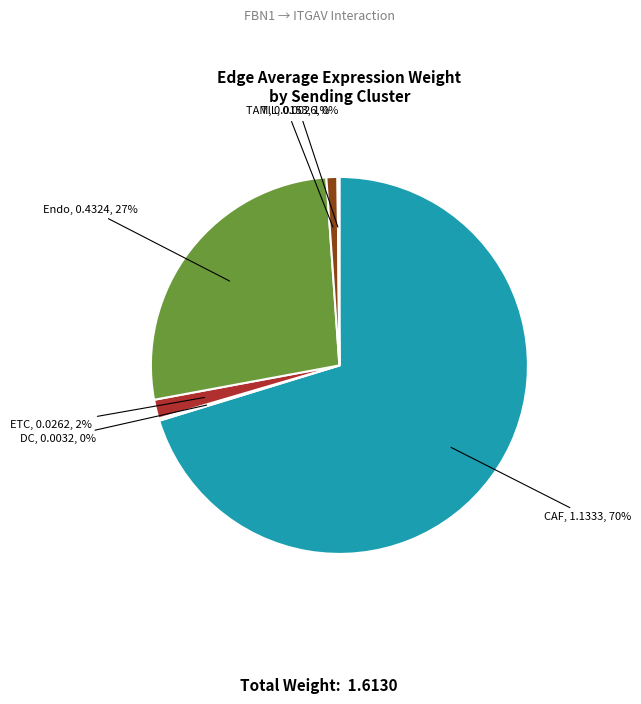

To the nearest percent, what is the average slice percentage?

17%